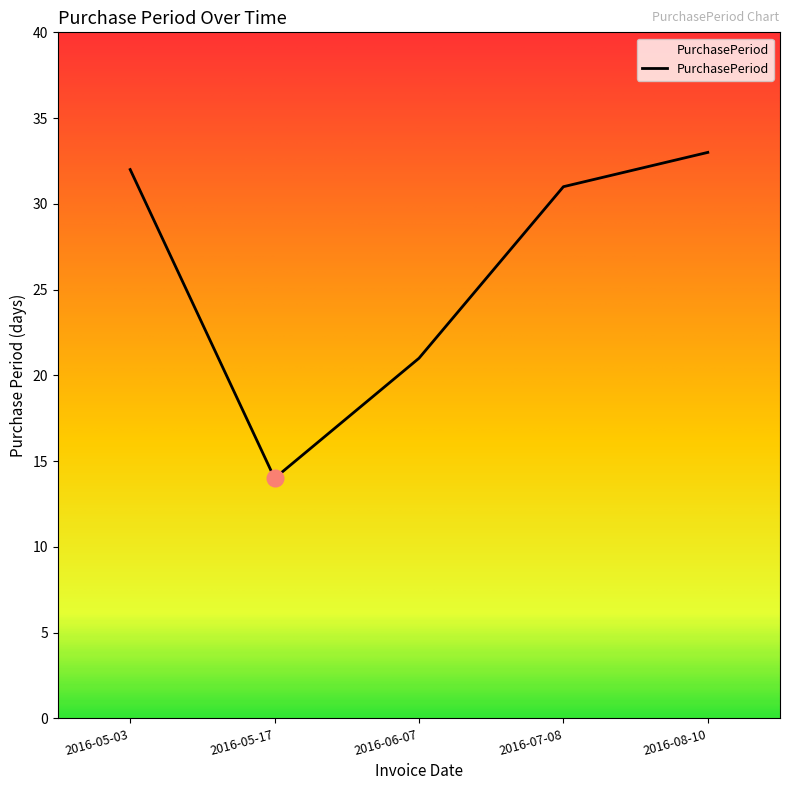

List the labels in order of value, largest first.

2016-08-10, 2016-05-03, 2016-07-08, 2016-06-07, 2016-05-17